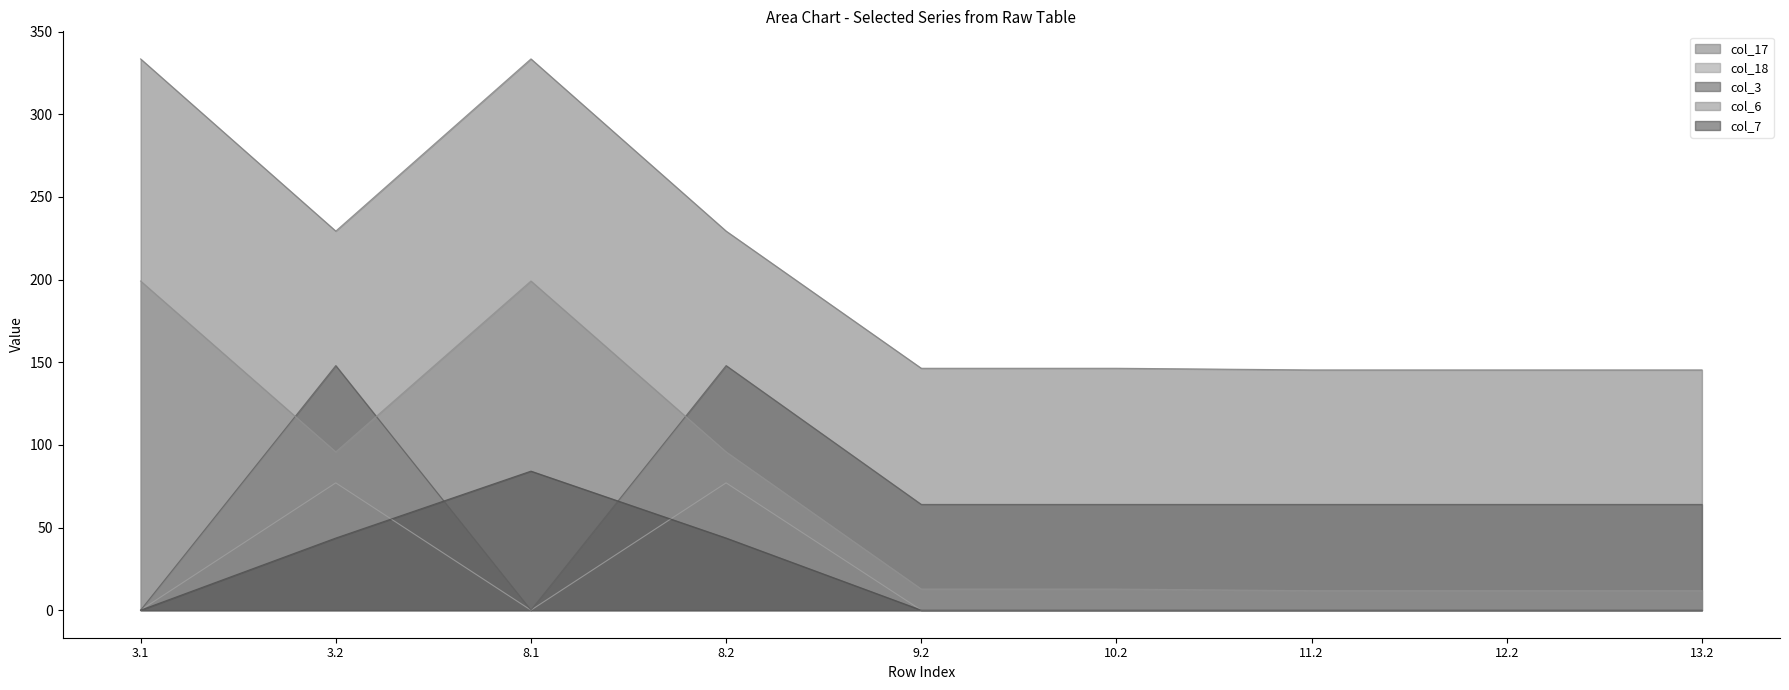

What is the greatest value displayed?

333.6